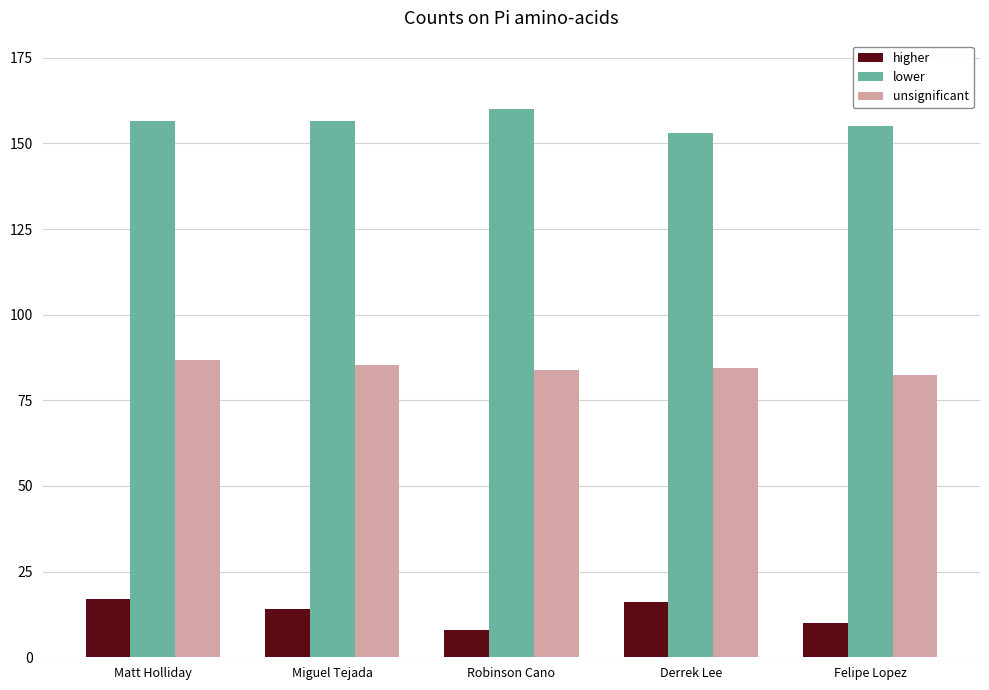

Rank the series by their average value, from highest to lowest.

lower, unsignificant, higher